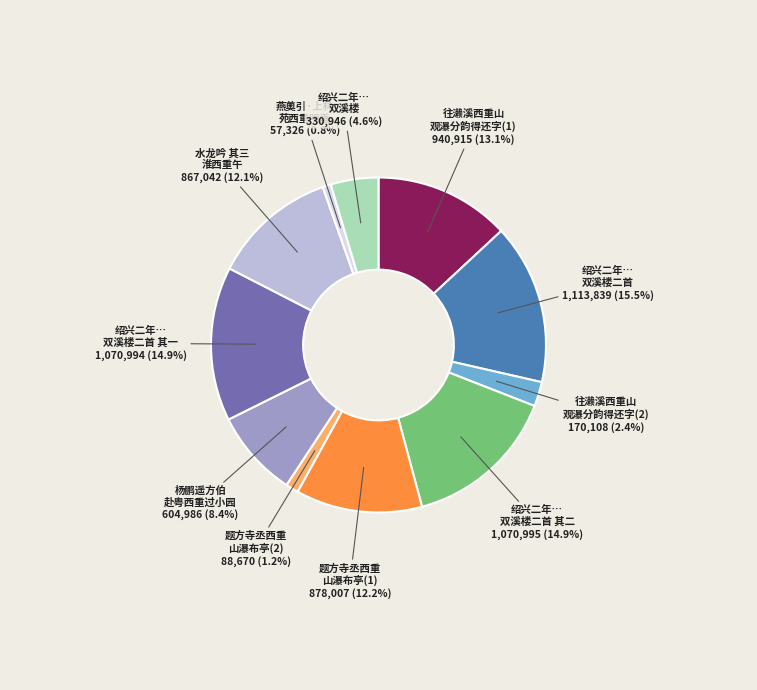

Does any single category account for the majority?

No